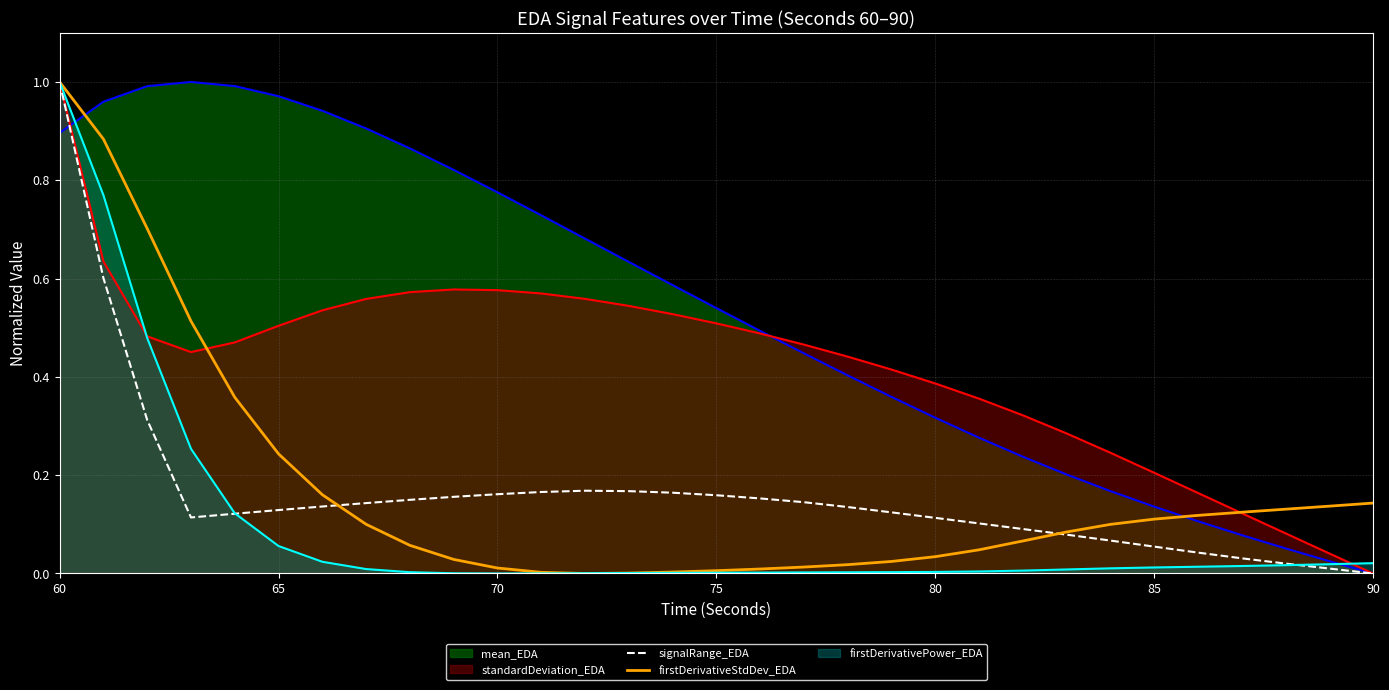

Where is signalRange_EDA nearest to the value 0?

90